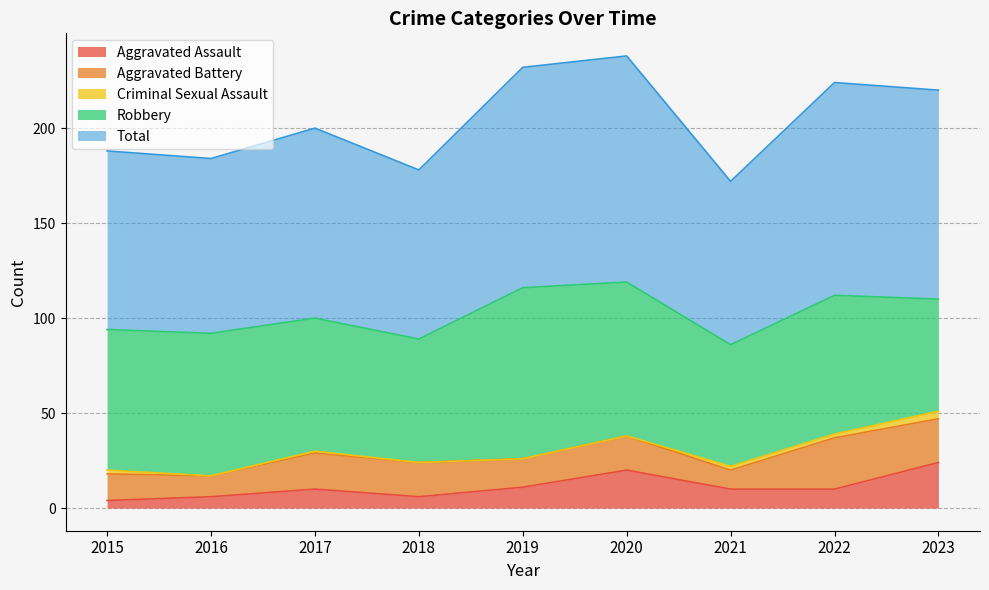

At which category does Aggravated Assault reach its first local valley?

2018